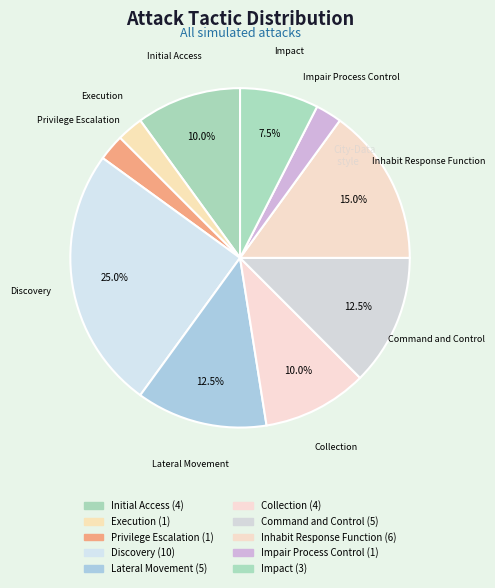

What is the total percentage of Impact and Collection?

17.5%